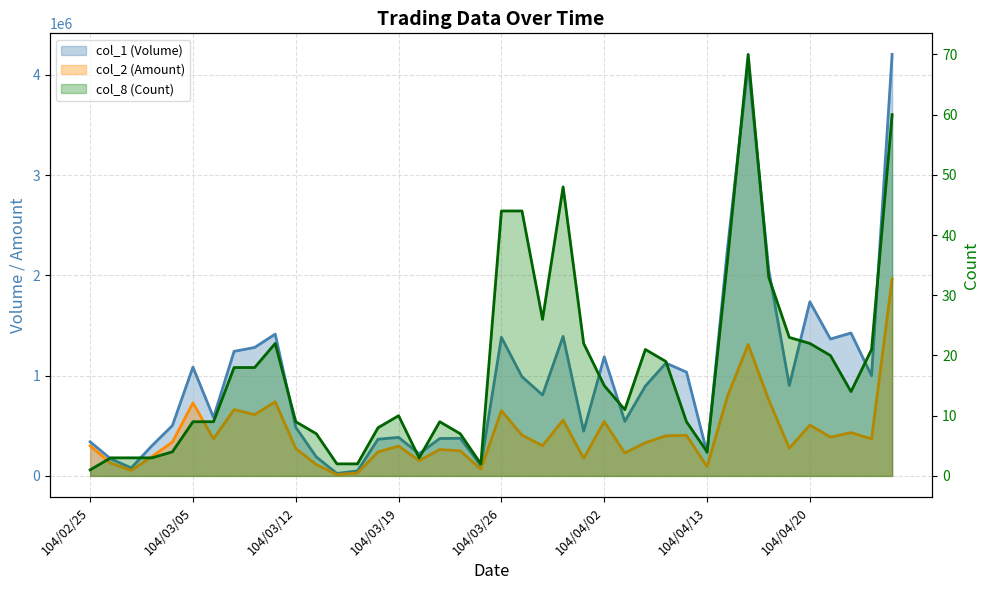

True or false: col_1 (Volume) and col_8 (Count) cross at least once.

False